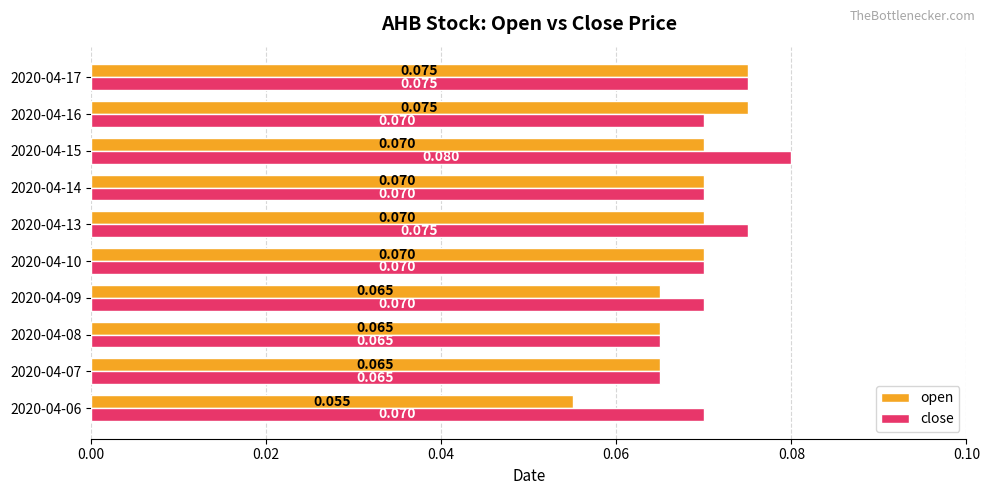

Which series has the largest total across all categories?

close